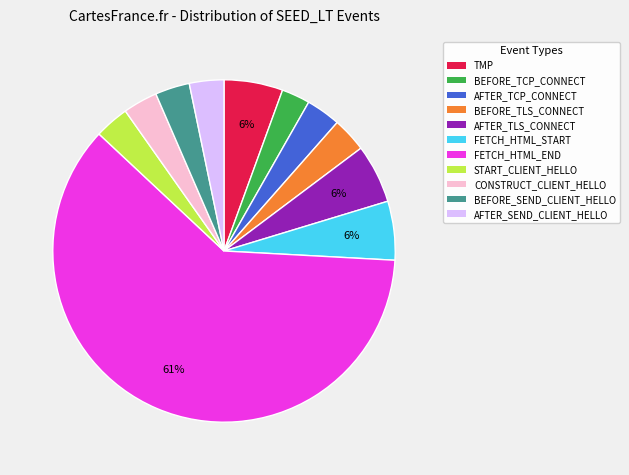

To the nearest percent, what is the average slice percentage?

9%